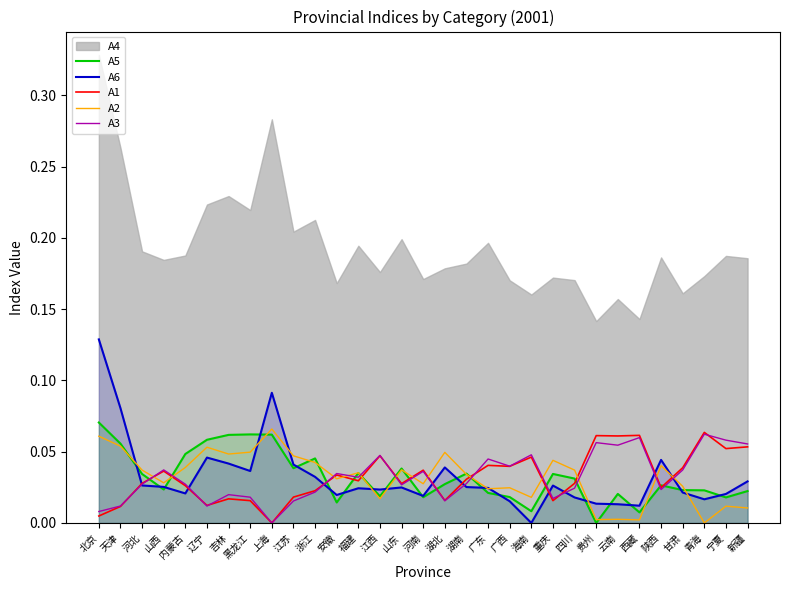

What is the label of the 28th point from the left?

甘肃